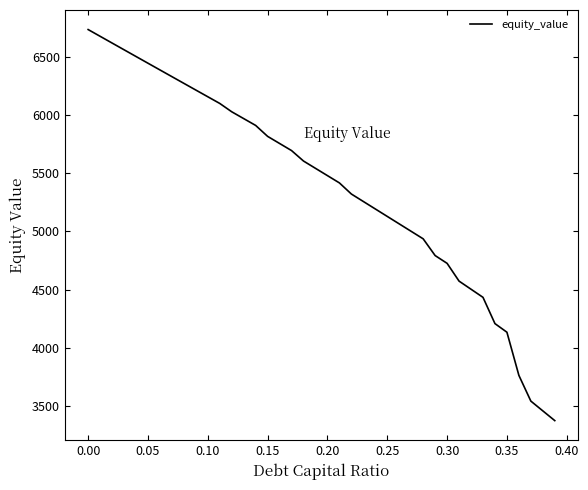

What is the difference between the maximum and minimum values?

3355.1